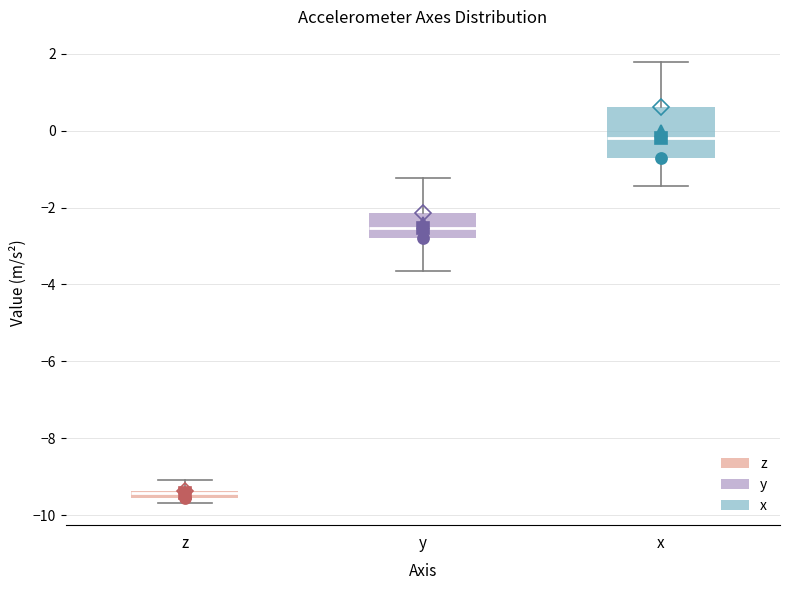

Which box has the highest median line?

x